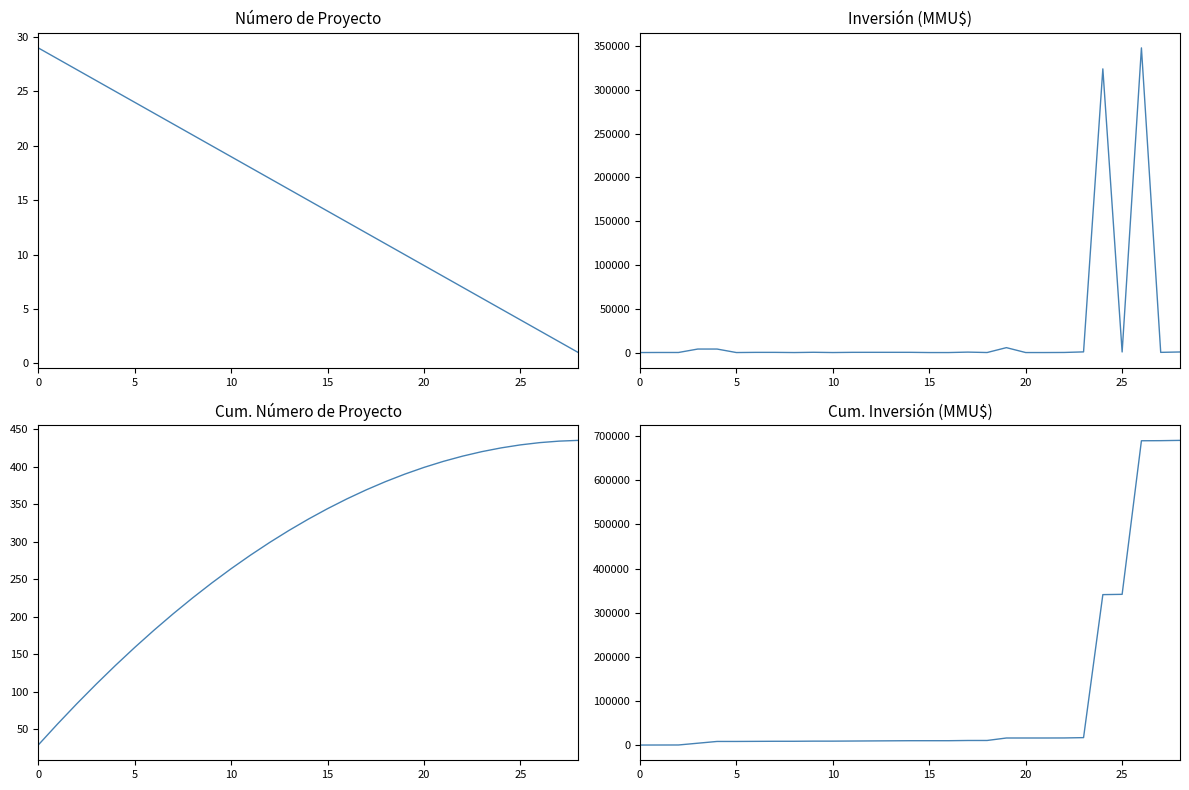

At which label is Inversión(MMU$) closest to 174000?

24